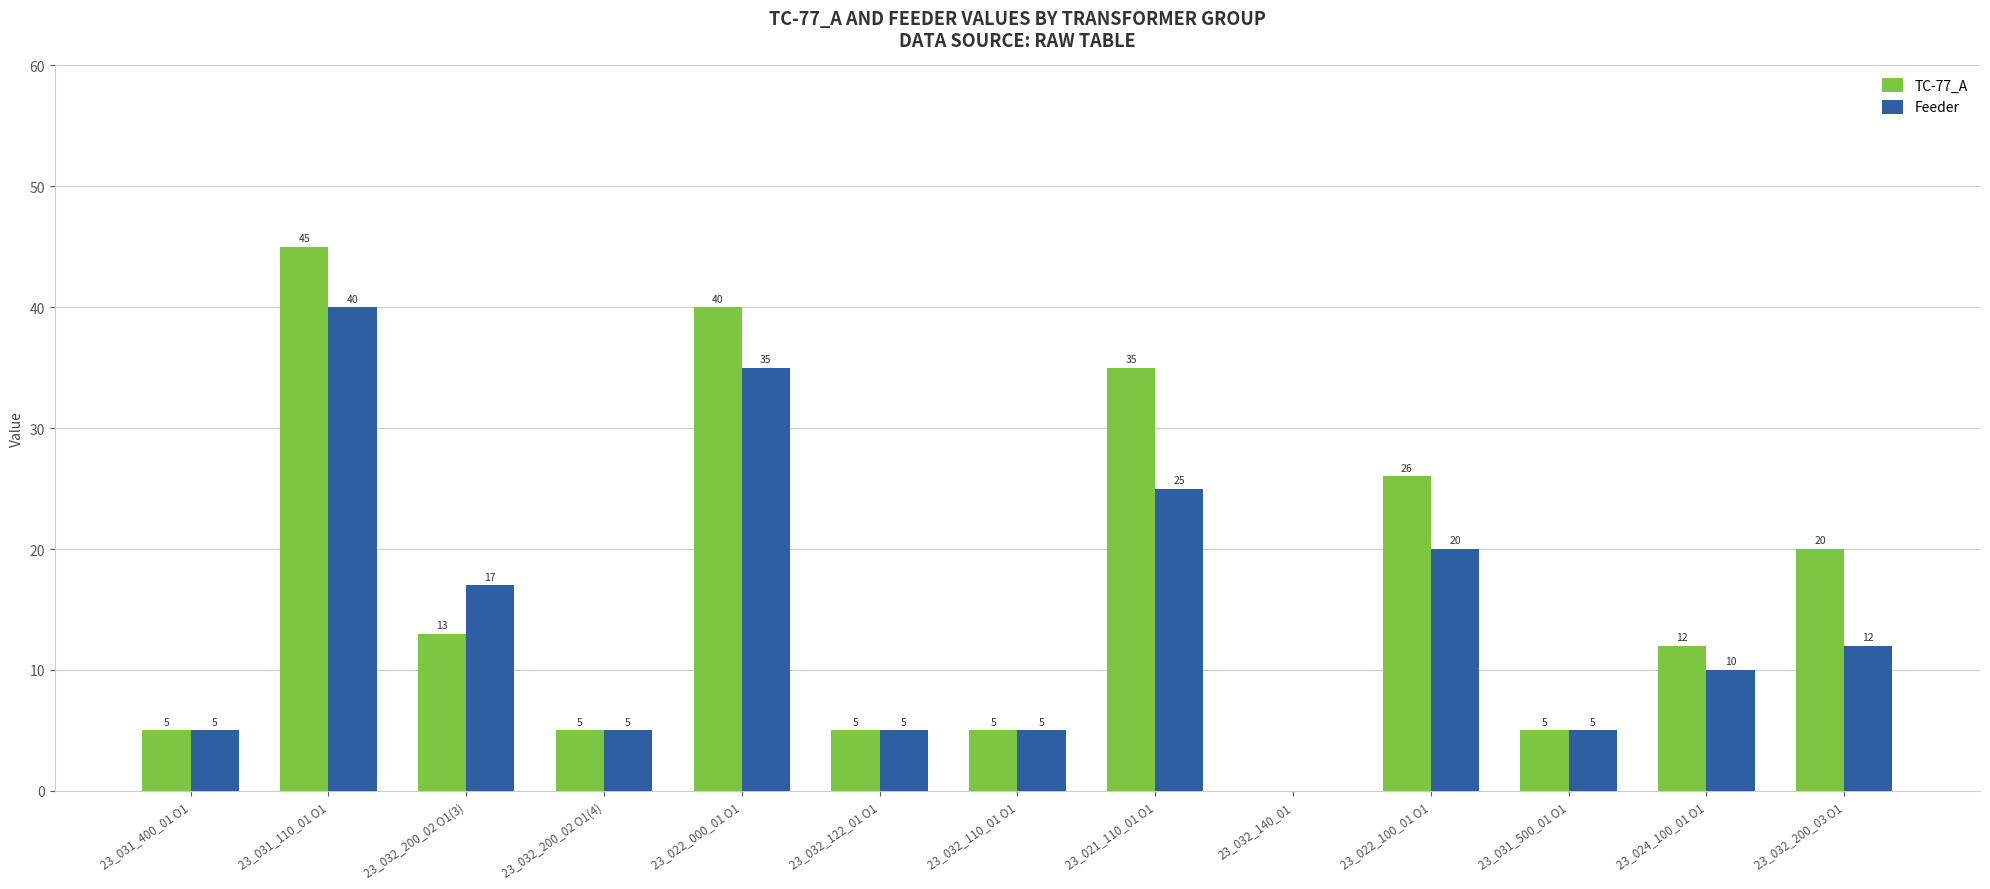

Between 23_031_110_01 O1 and 23_032_122_01 O1, which series saw the biggest shift?

TC-77_A